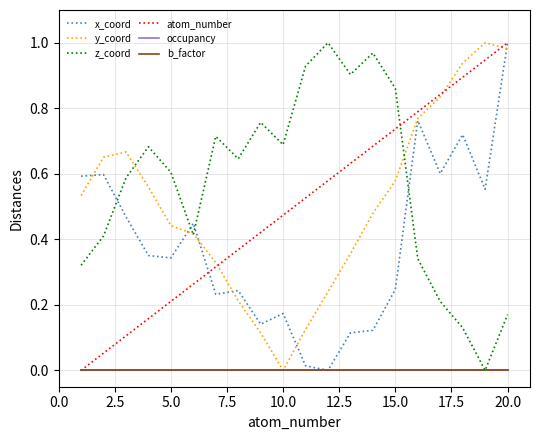

Is this an area chart (filled region under the line)?

No